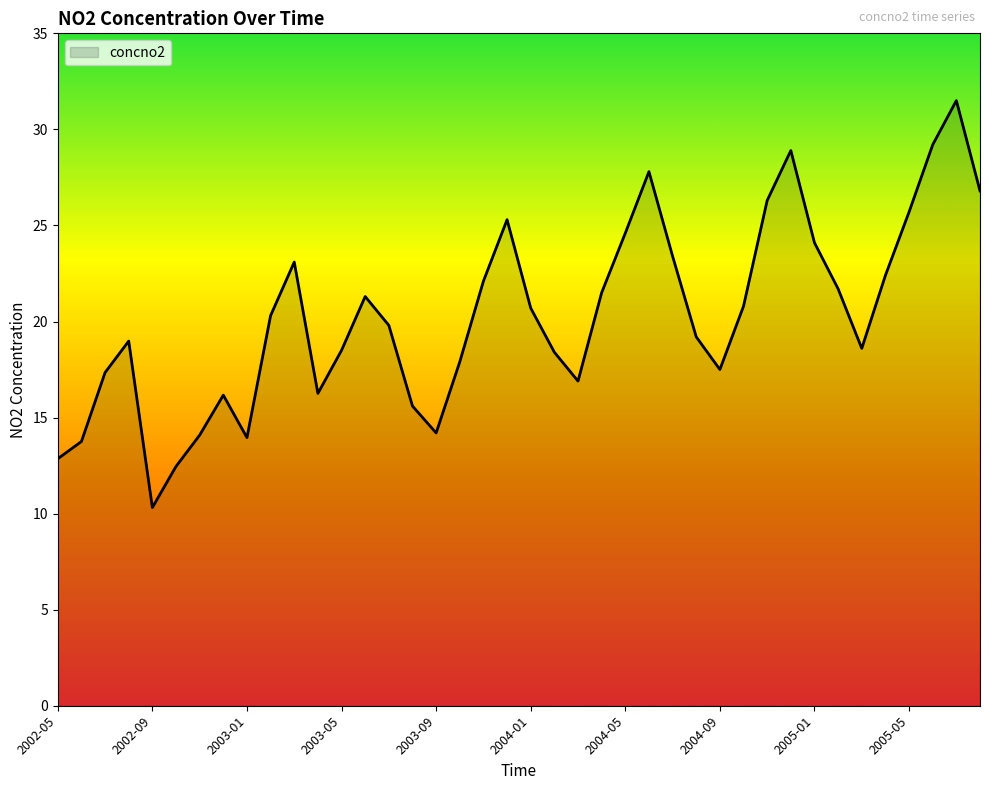

Does the chart display data point markers on the line(s)?

No